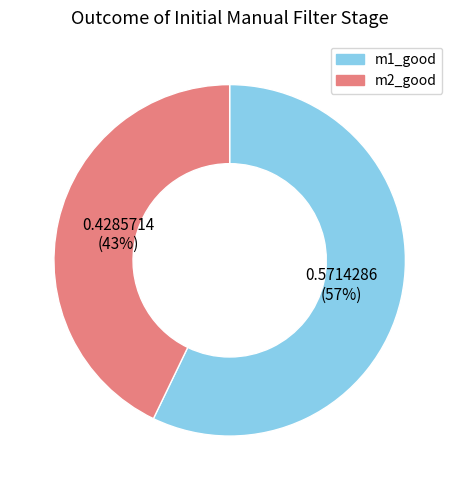

Rank the categories by value from highest to lowest.

m1_good, m2_good